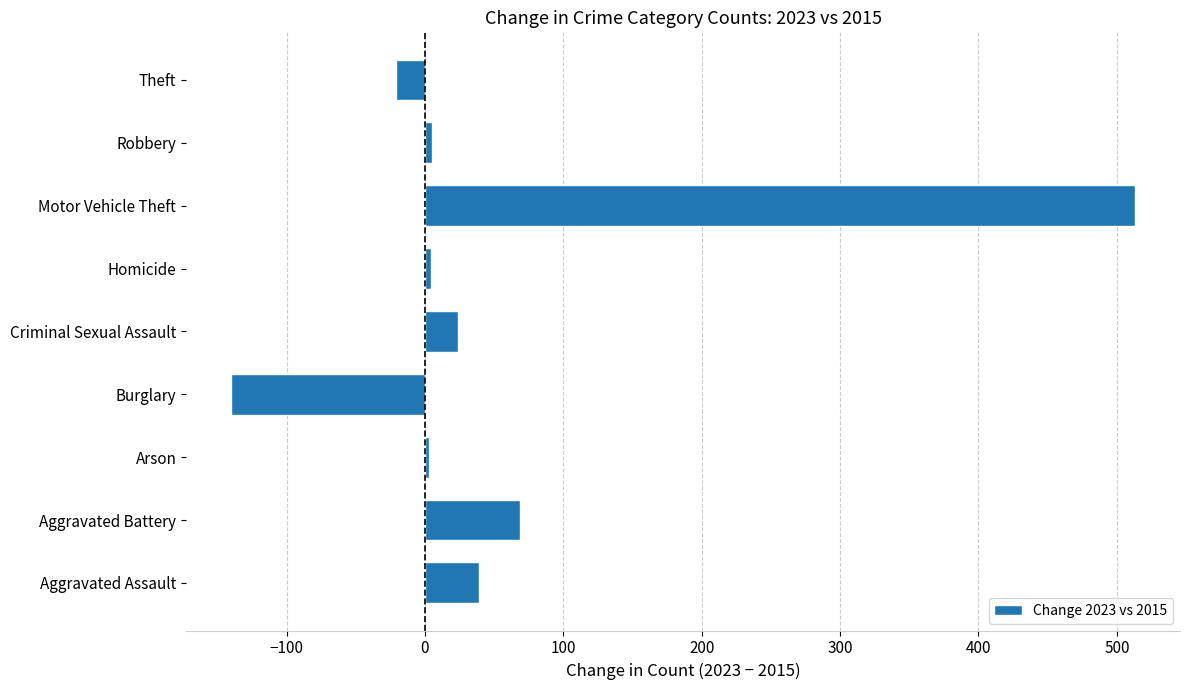

Where is the data nearest to the value 186?

Aggravated Battery